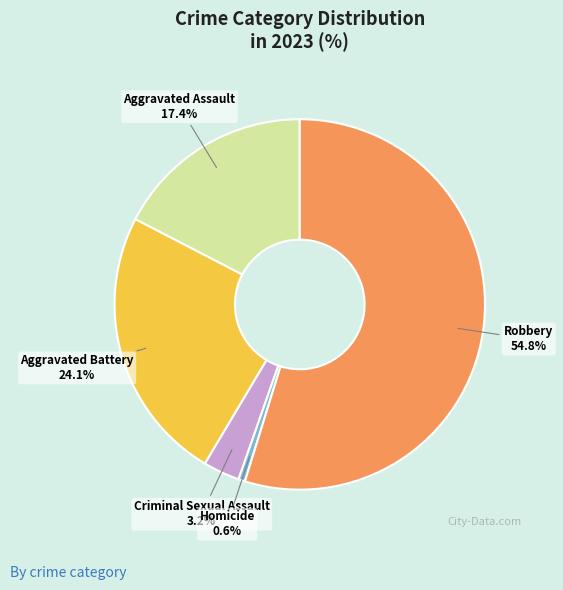

True or false: Homicide accounts for 11% of the total.

False